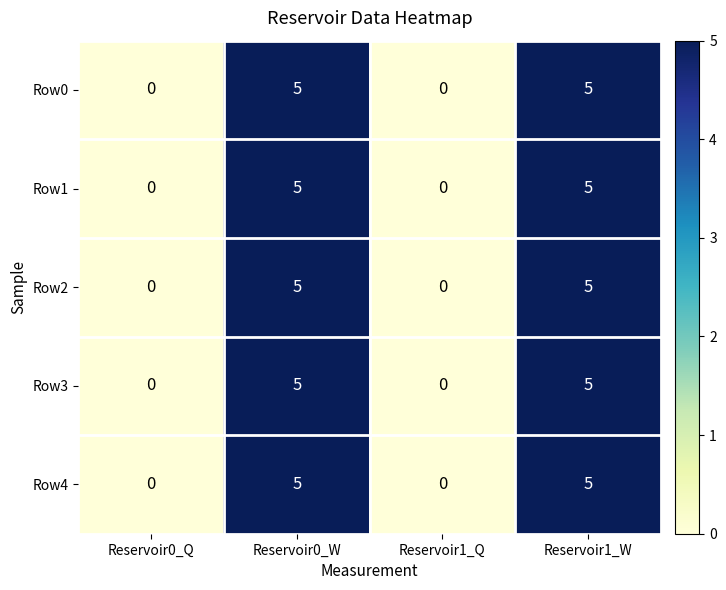

Count the number of categories in the chart.

4